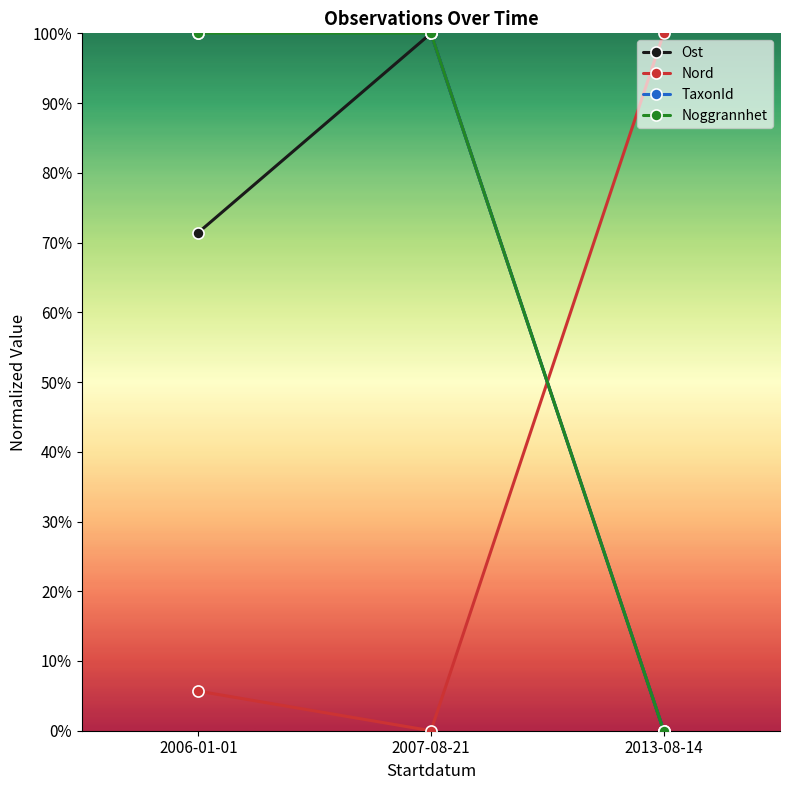

Is this an area chart (filled region under the line)?

No